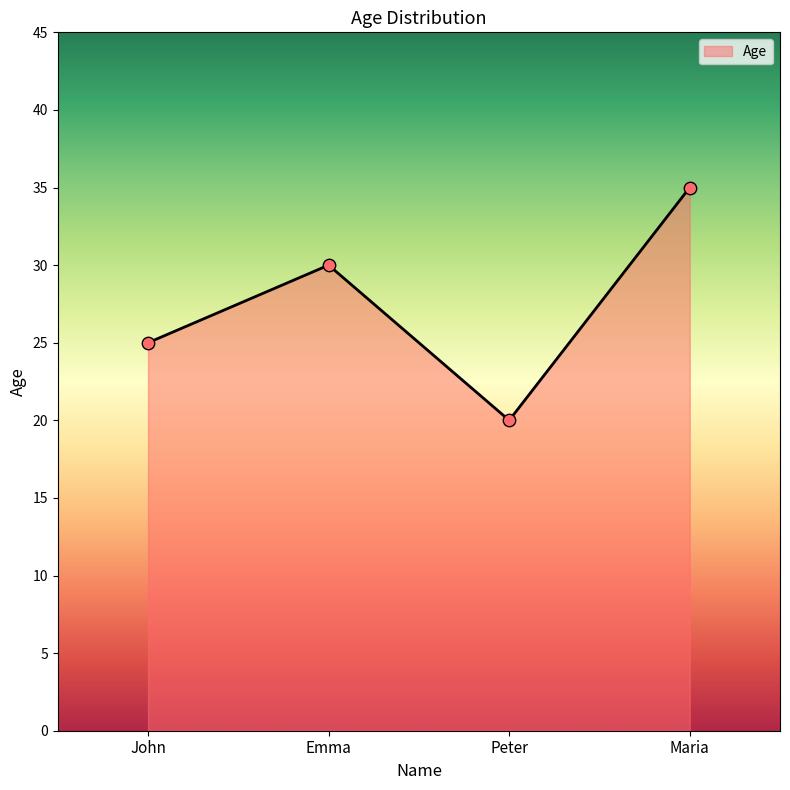

What is the ratio of the value at Peter to the value at John?

0.8